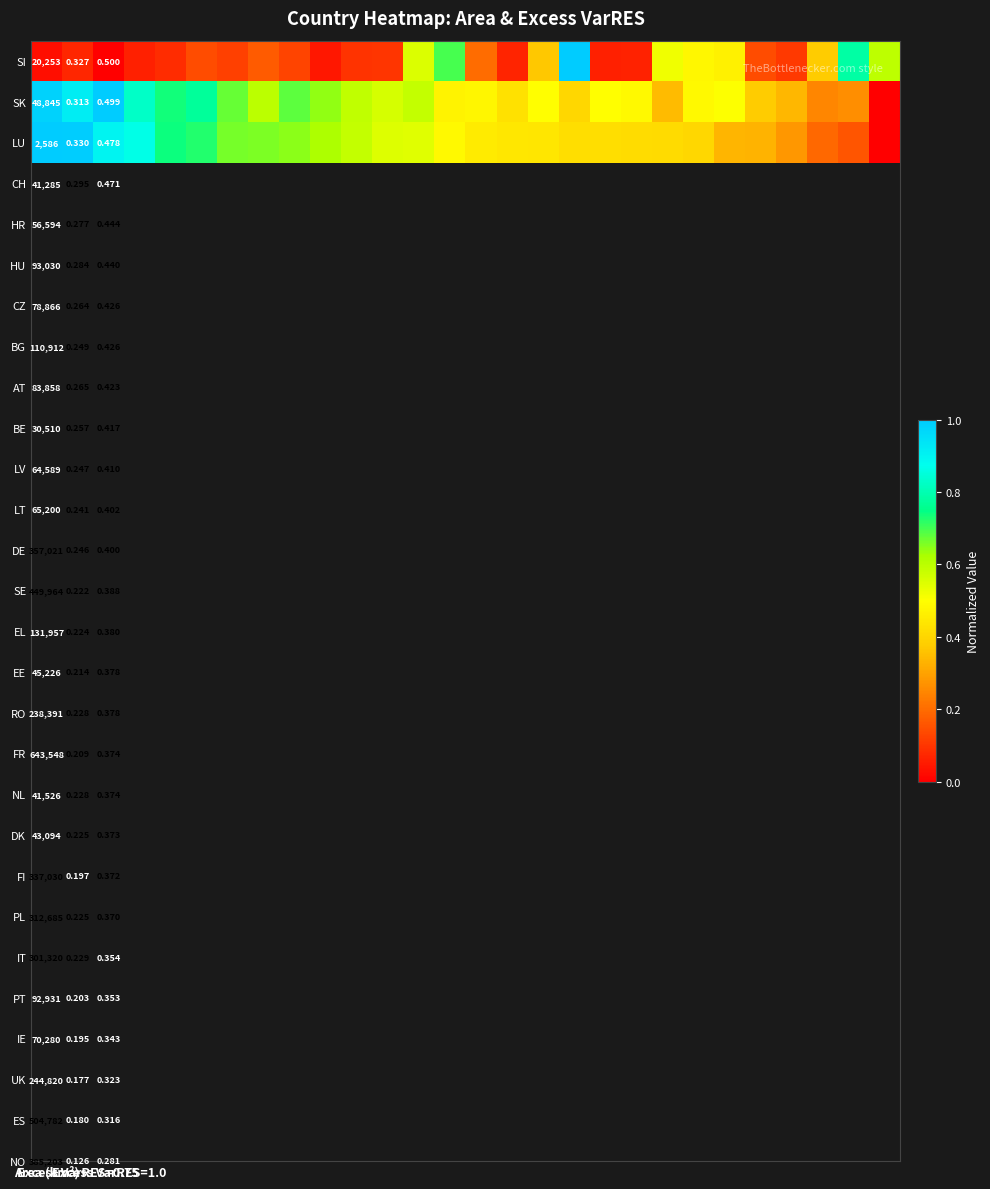

How many distinct data groups are displayed?

3